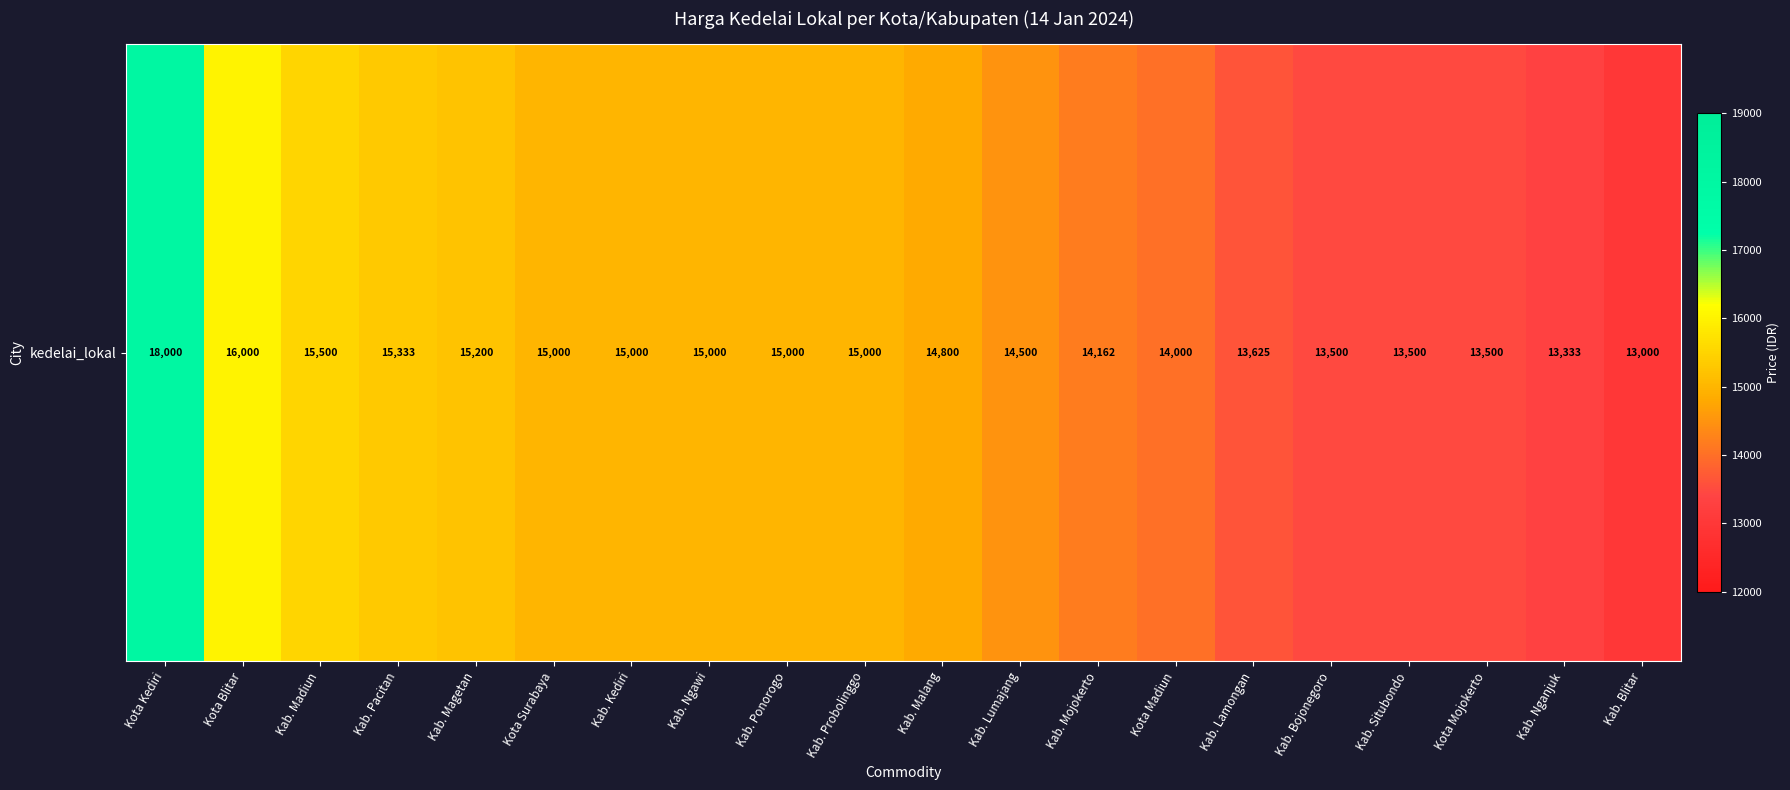

At which category does the chart reach its peak across all series?

Kota Kediri